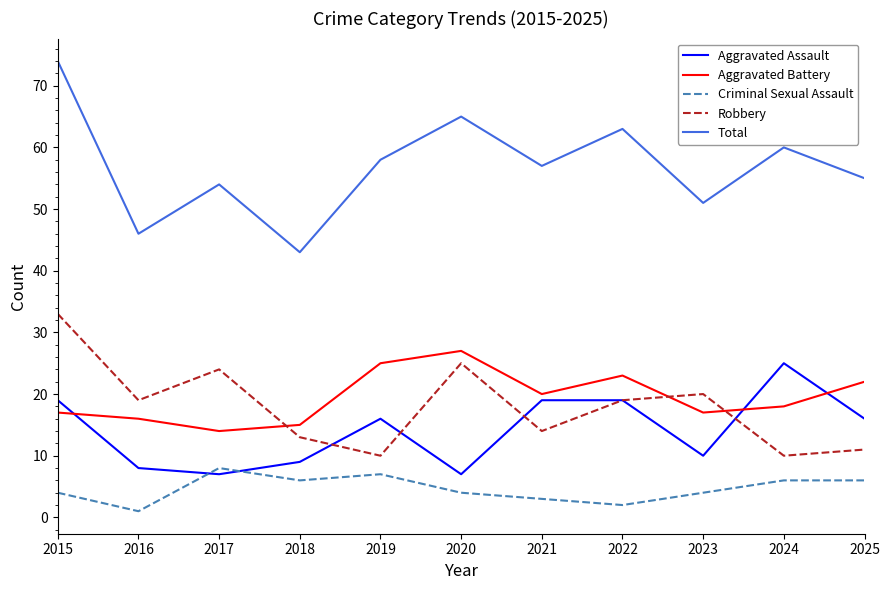

Read the Total value at 2017, to the nearest 5.

55